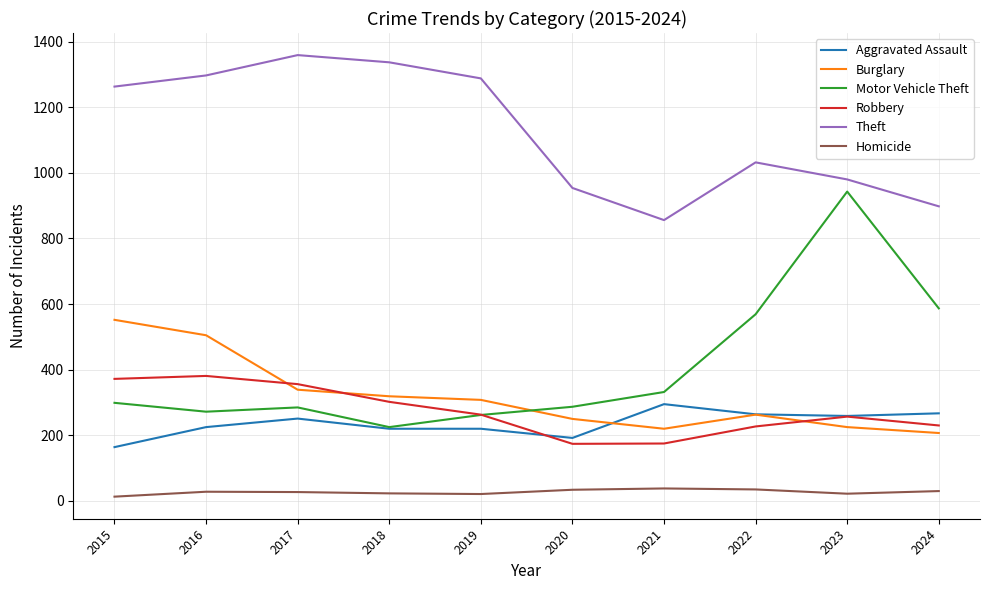

What is the minimum value for Motor Vehicle Theft?

225